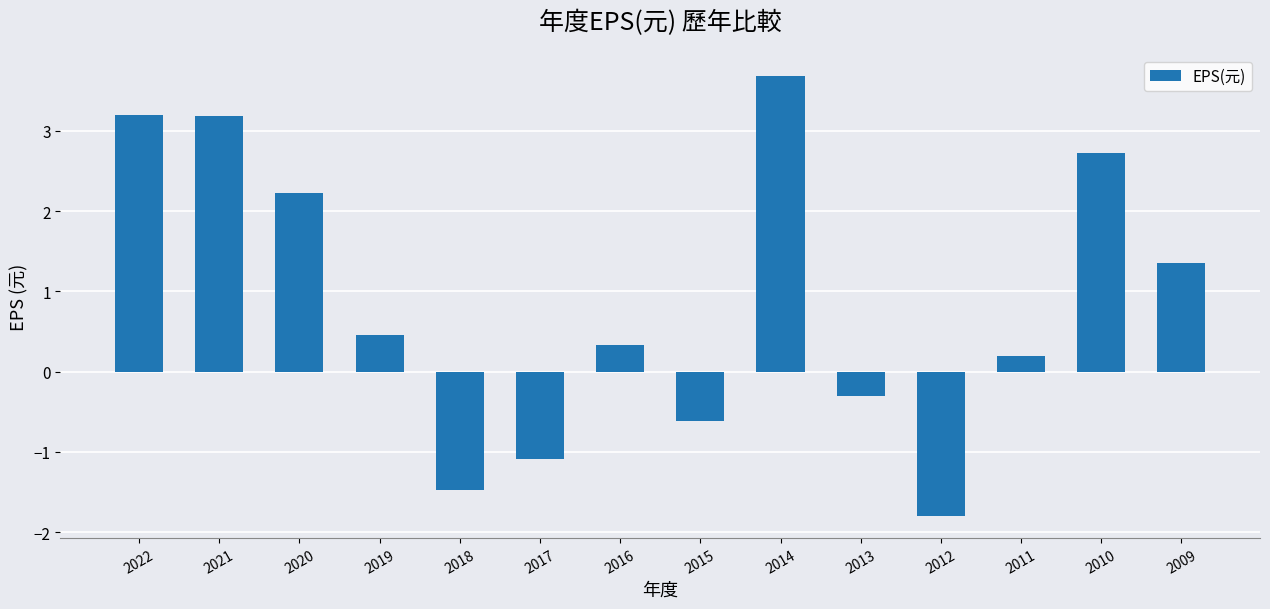

What is the change in value from 2020 to 2015?

-2.8